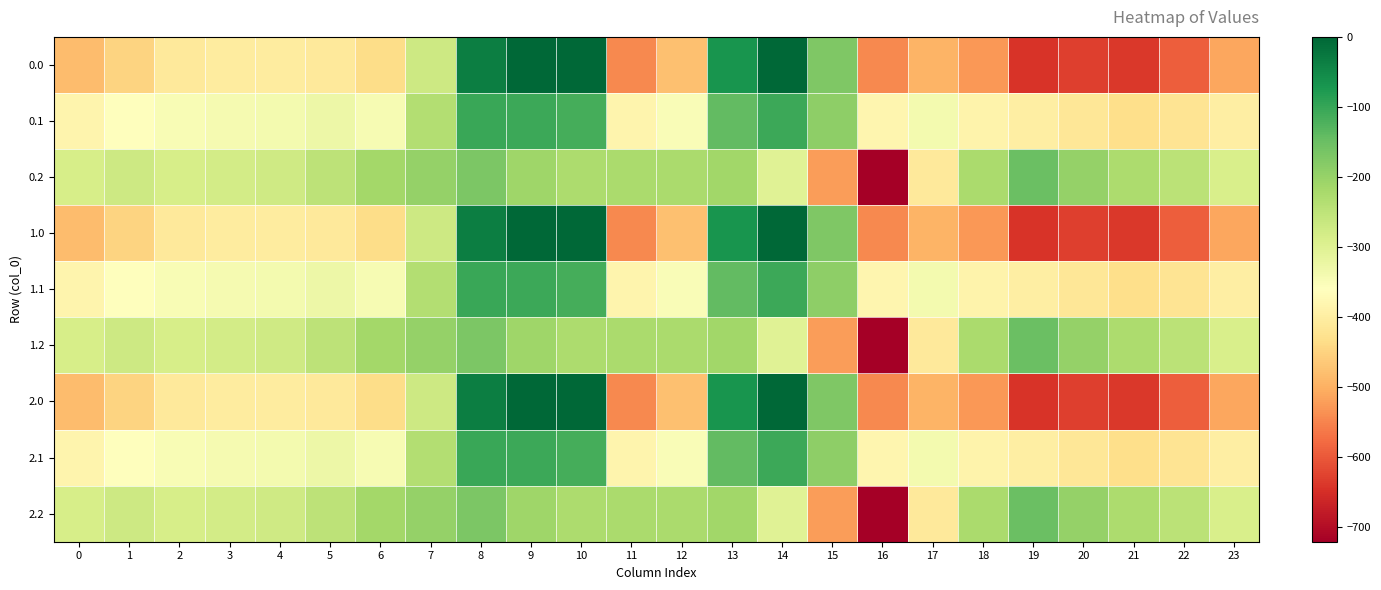

At 11, list the series in order from largest to smallest.

0.2, 1.2, 2.2, 0.1, 1.1, 2.1, 0.0, 1.0, 2.0